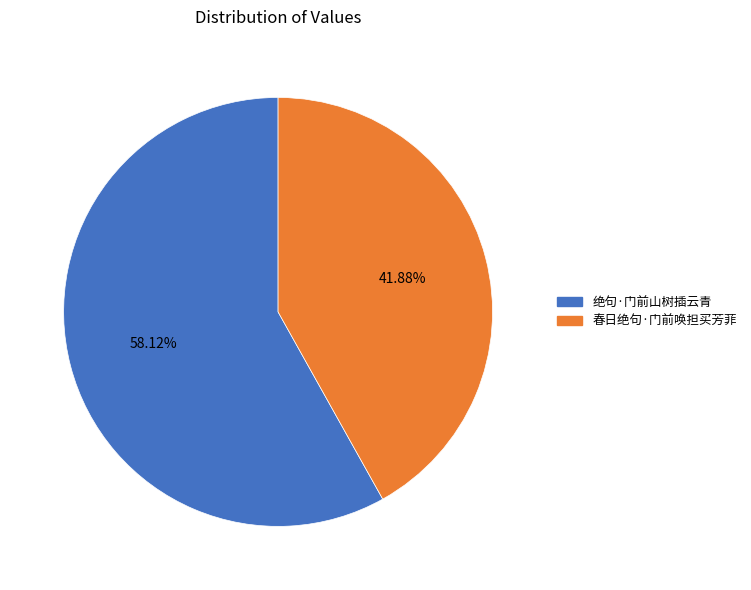

Rank the categories by value from lowest to highest.

春日绝句·门前唤担买芳菲, 绝句·门前山树插云青